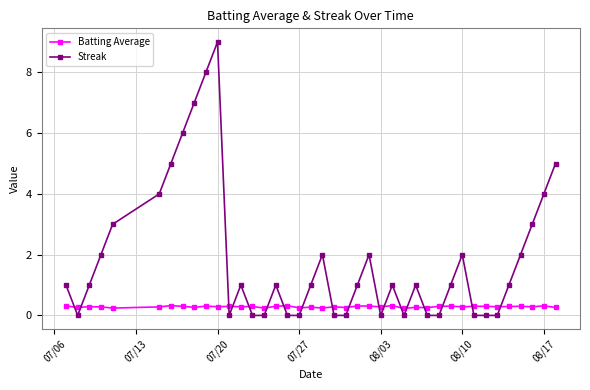

Which series has the largest total across all categories?

Streak